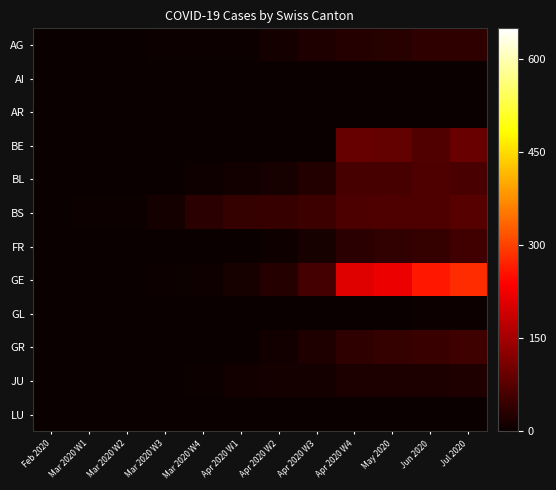

At how many categories does at least one series exceed 256?

2